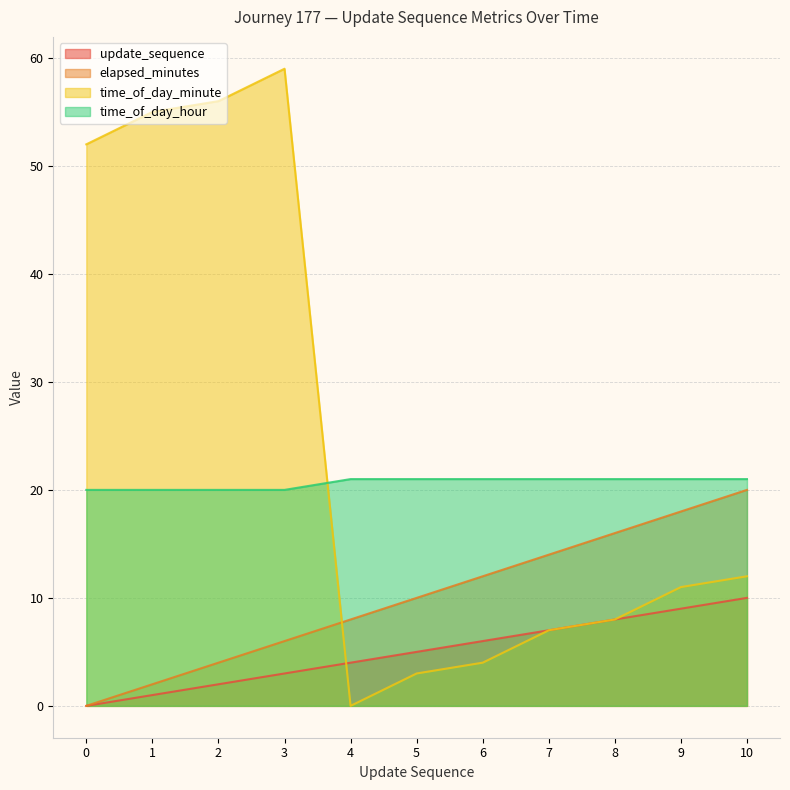

Which series ends up on top after the final intersection of time_of_day_minute and update_sequence?

update_sequence